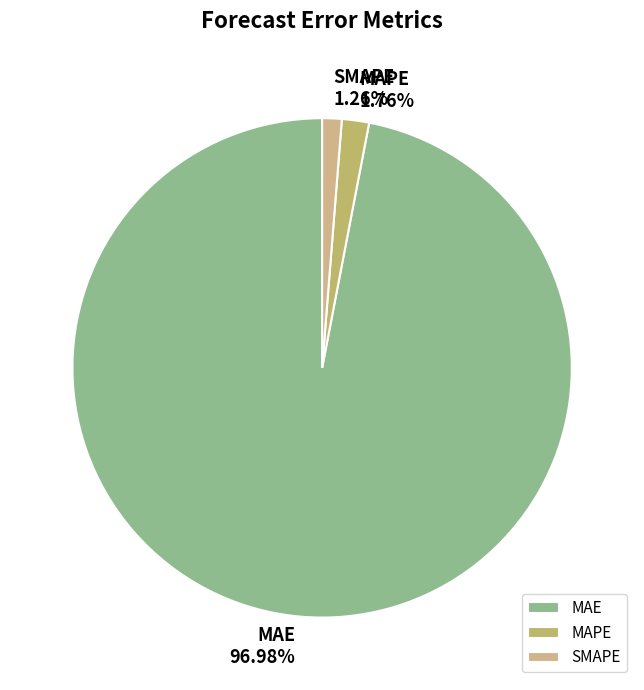

How many segments does this pie chart have?

3